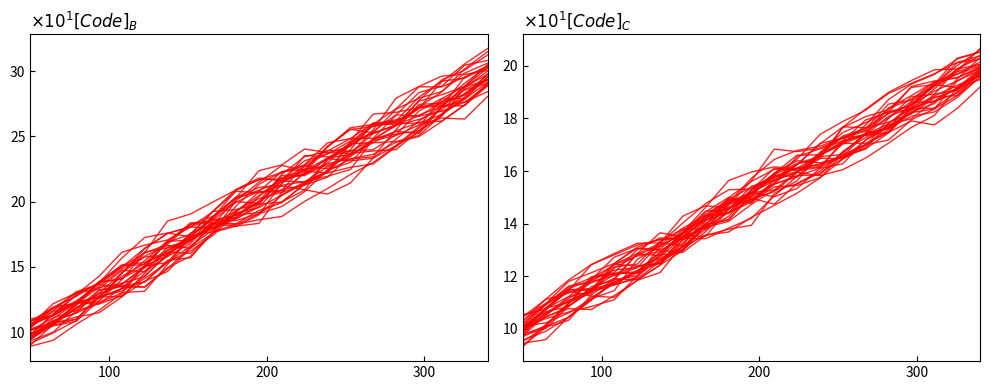

What is the difference between the maximum and minimum values in the Code series?

19.3